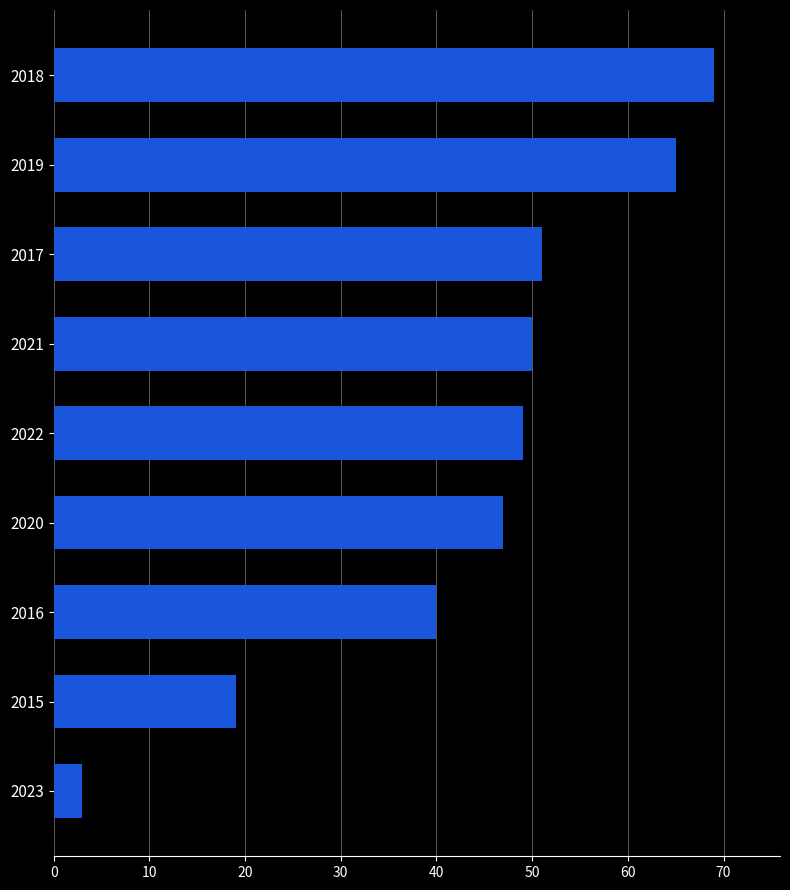

At which label is the value closest to 36?

2016